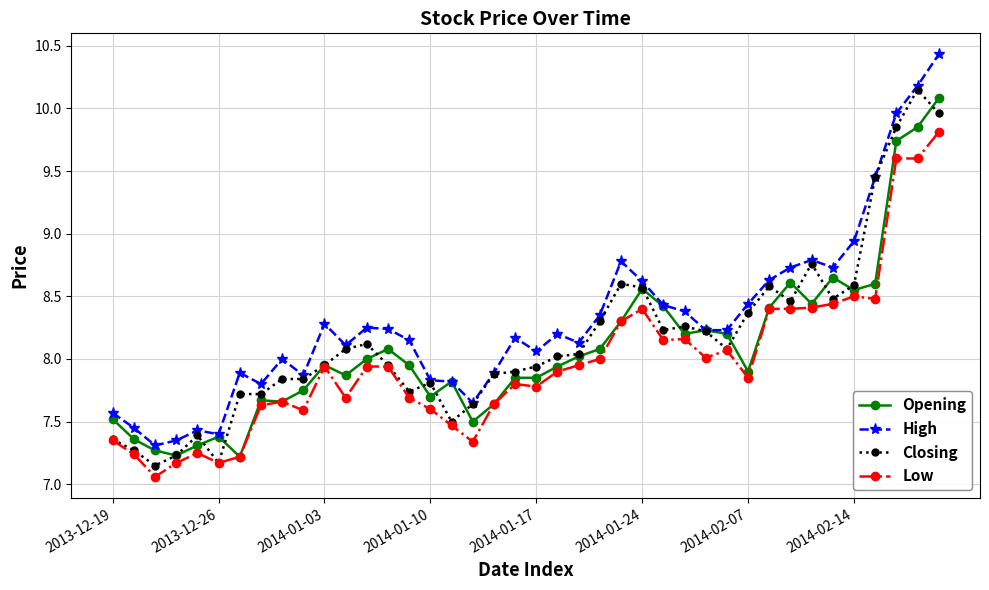

True or false: Low and High cross at least once.

False